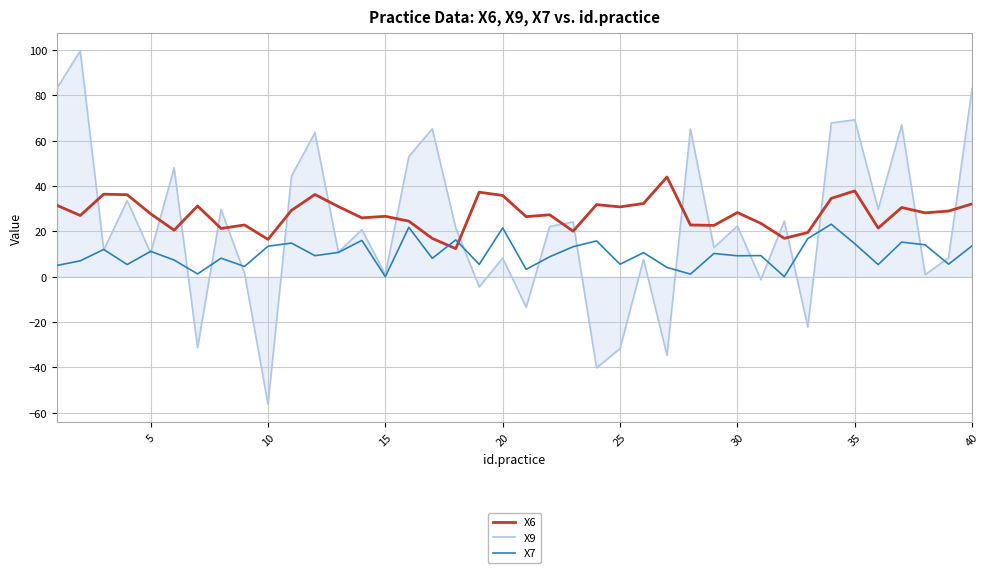

Rank the series by their maximum value, from highest to lowest.

X9, X6, X7